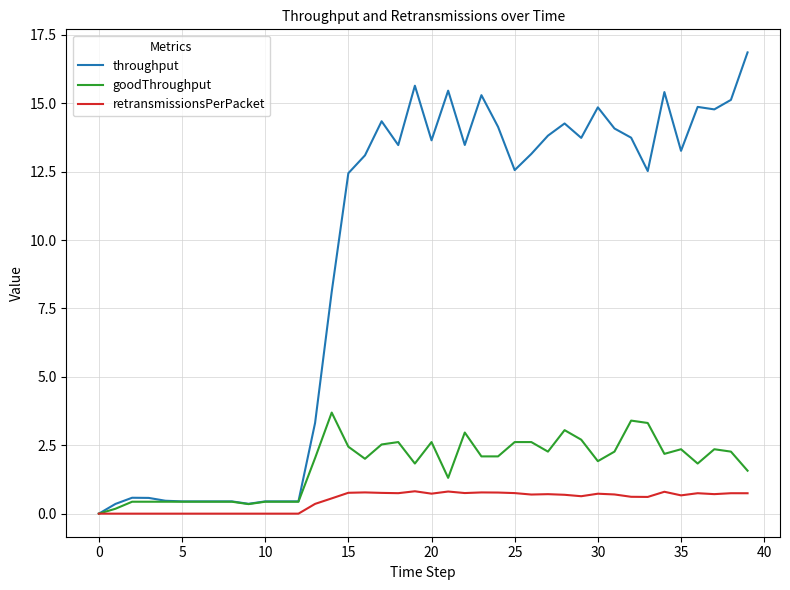

Which series has the largest total across all categories?

throughput